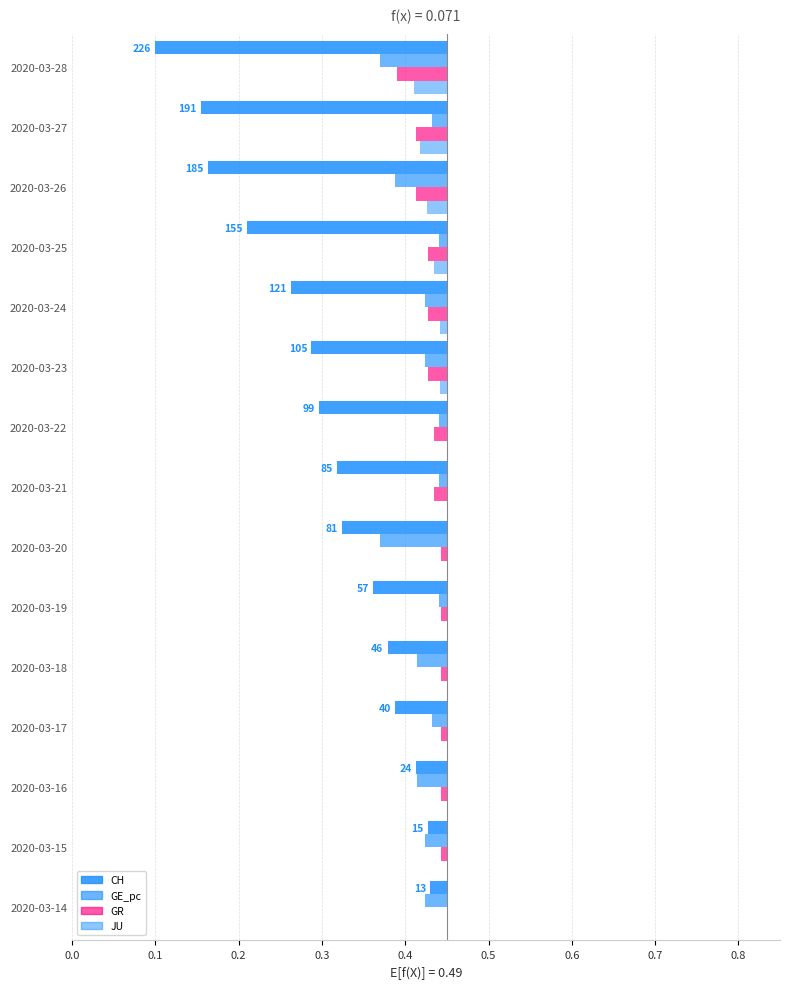

Count the number of categories in the chart.

15